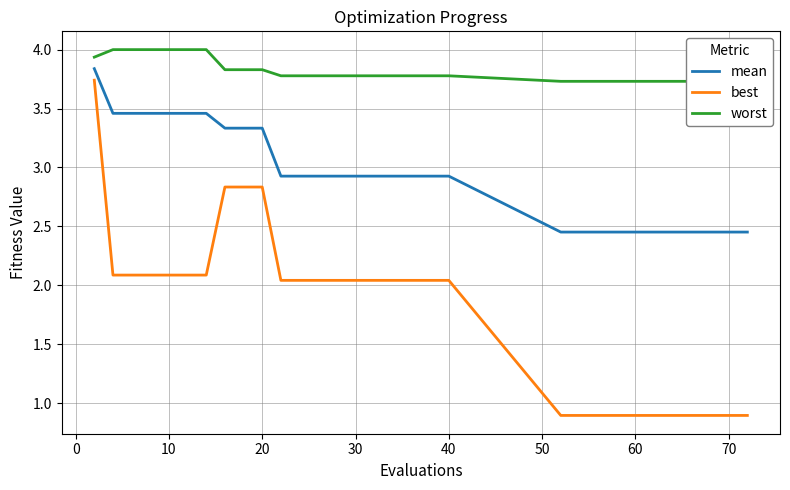

True or false: best and mean cross at least once.

False